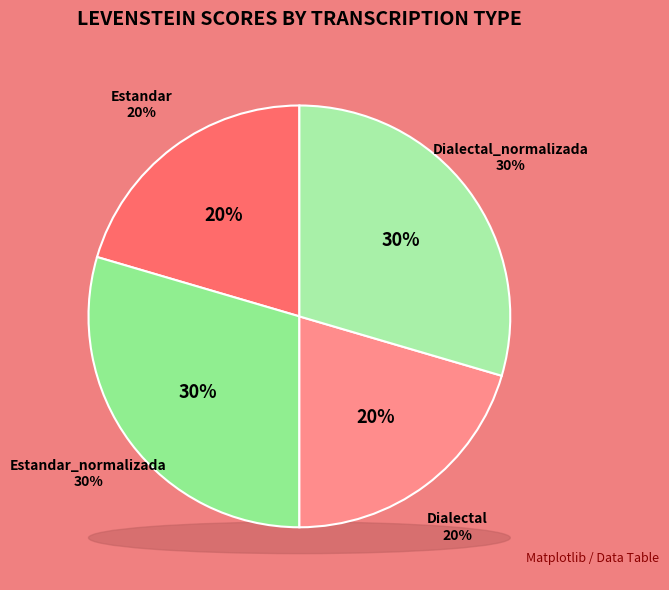

What is the change in value from Dialectal to Dialectal_normalizada?

+10.0